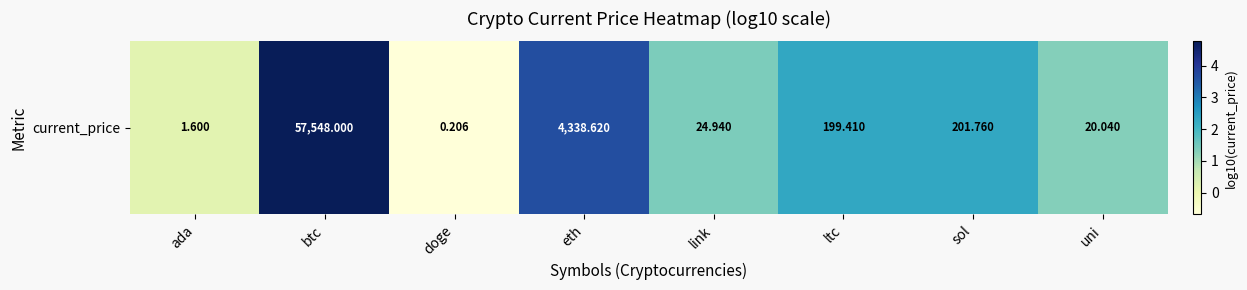

Rank the categories by value from highest to lowest.

btc, eth, sol, ltc, link, uni, ada, doge